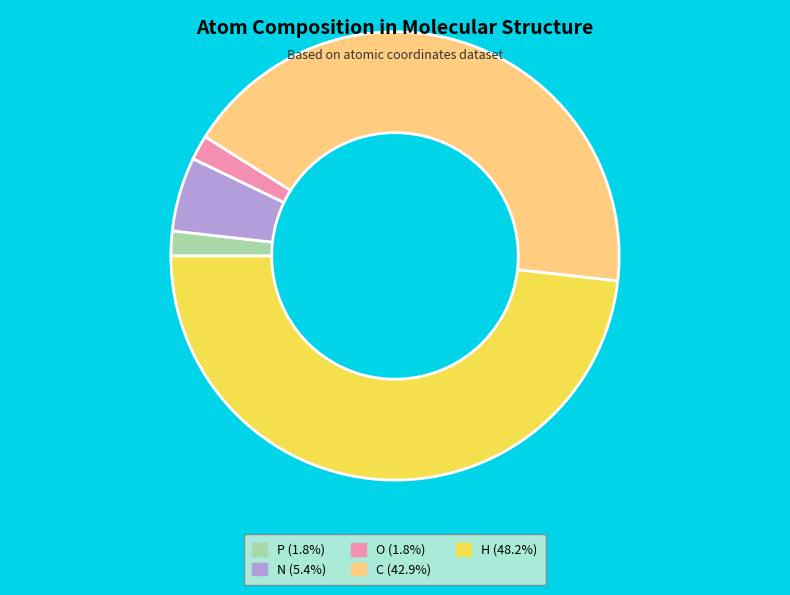

Is N (5.4%) the majority of the pie?

No